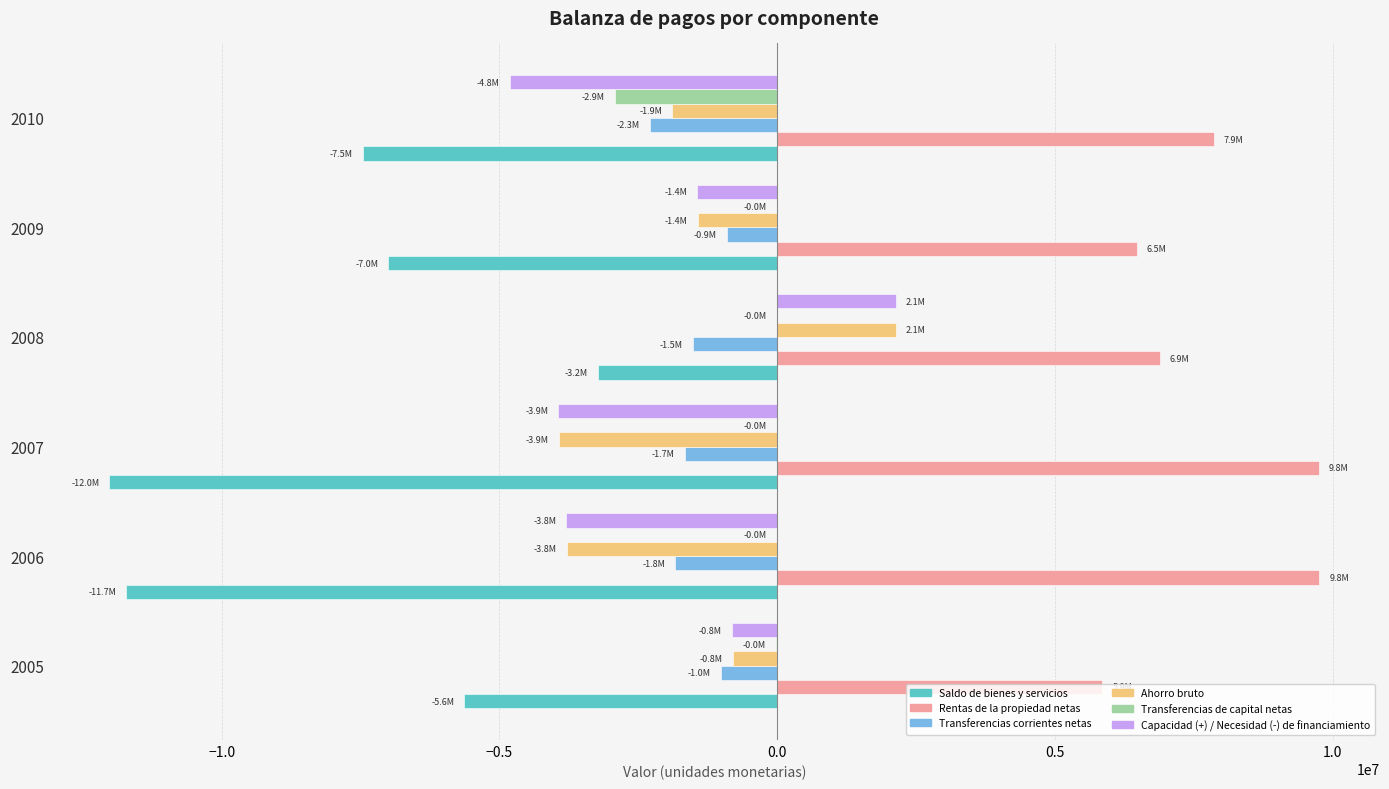

What is the maximum value for Capacidad (+) / Necesidad (-) de financiamiento?

2132415